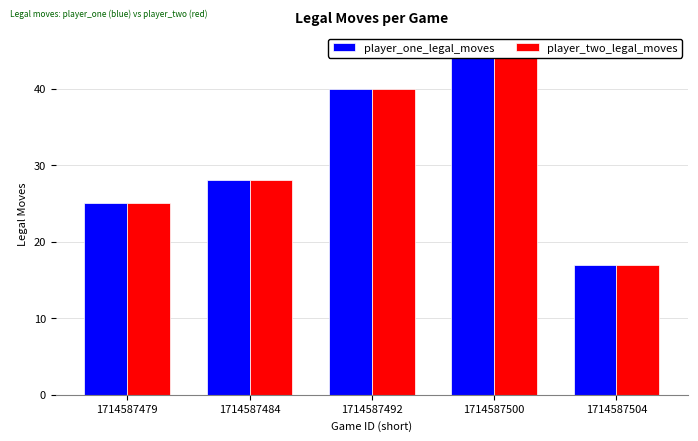

Where does the player_one_legal_moves series first go above 28?

1714587492